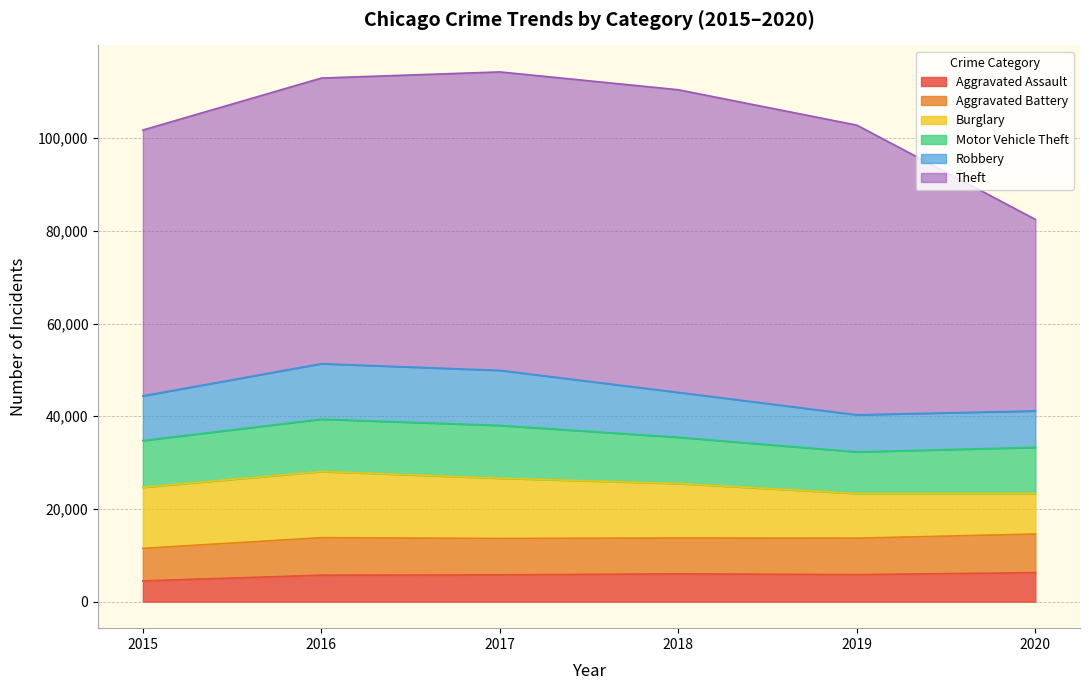

How many lines are shown in the chart?

6